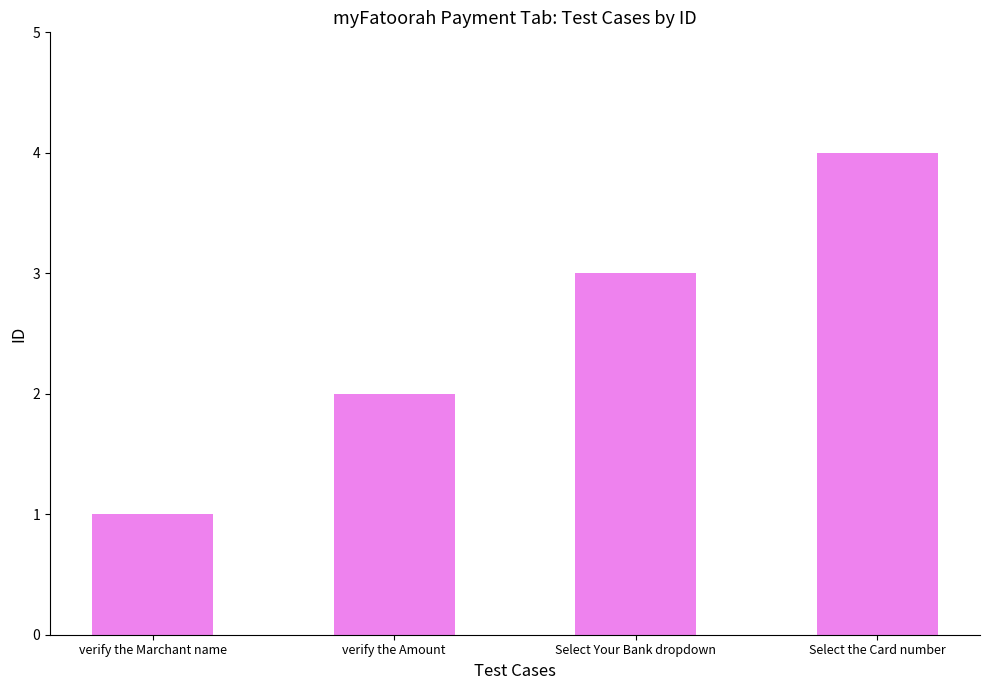

What is the value of the 1st bar from the left?

1